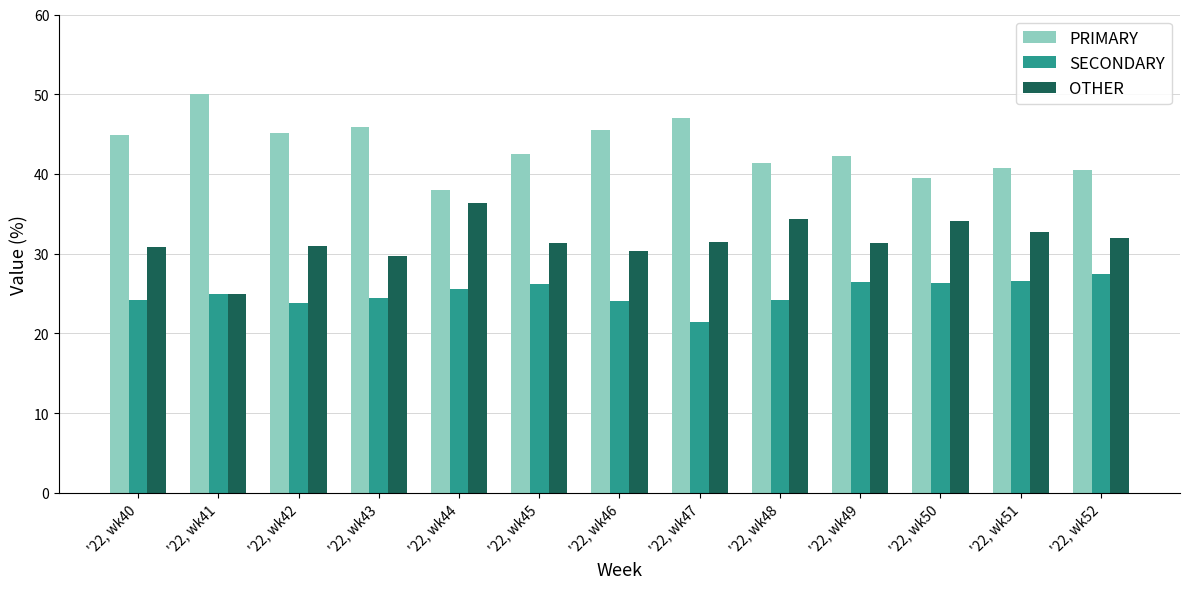

What is the difference between the PRIMARY values at '22, wk42 and '22, wk41?

4.8